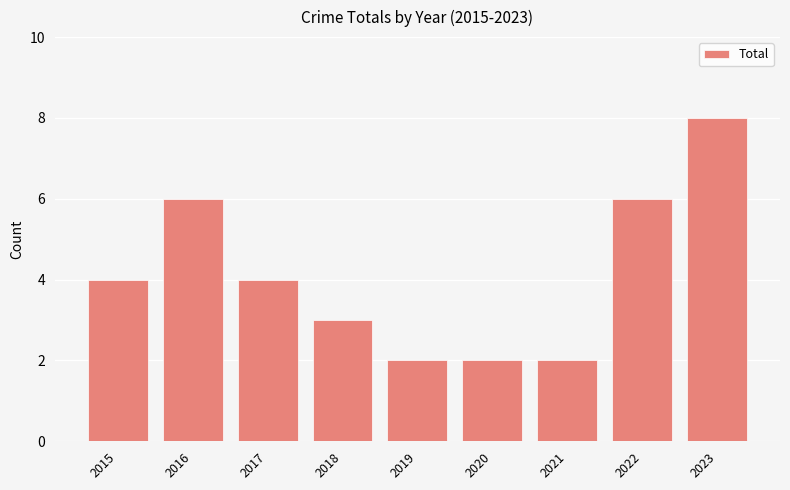

How many values are below 4?

4